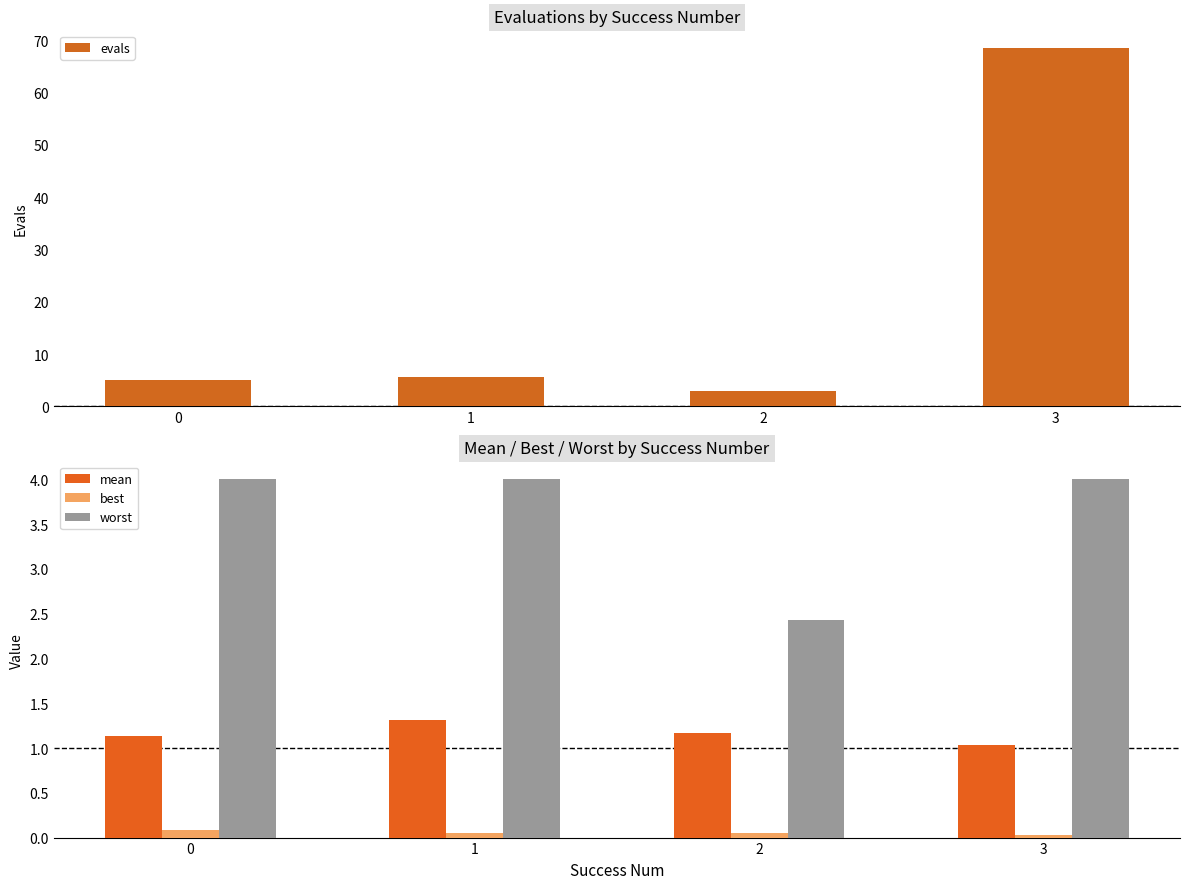

The worst series shows 0.8 at 2. True or false?

False